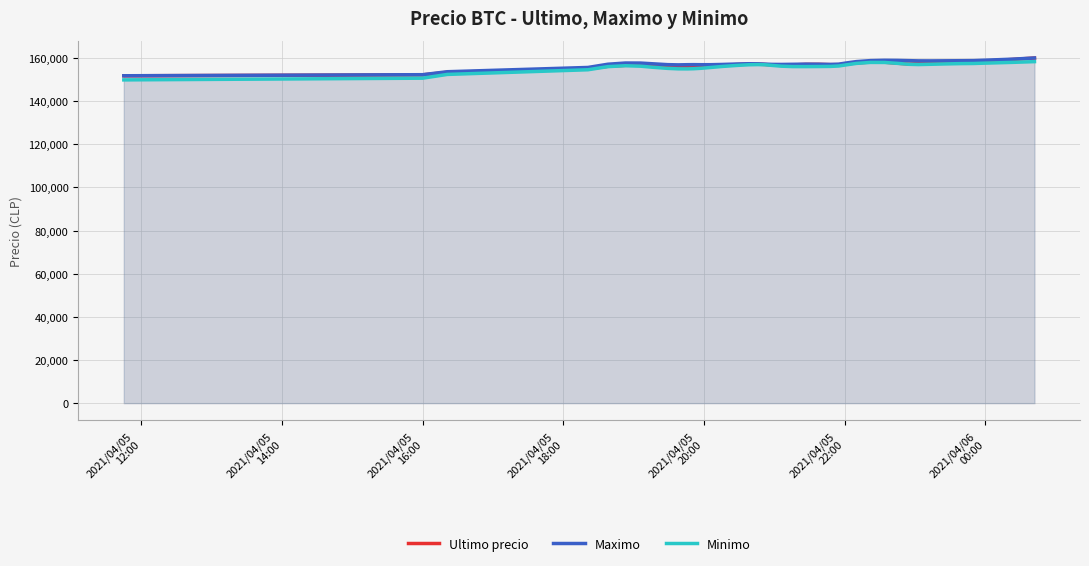

What is the maximum value for Ultimo precio?

160007.1